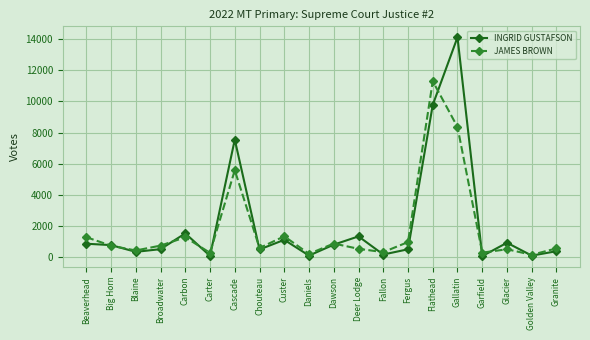

Which category has the highest value in the INGRID GUSTAFSON series?

Gallatin